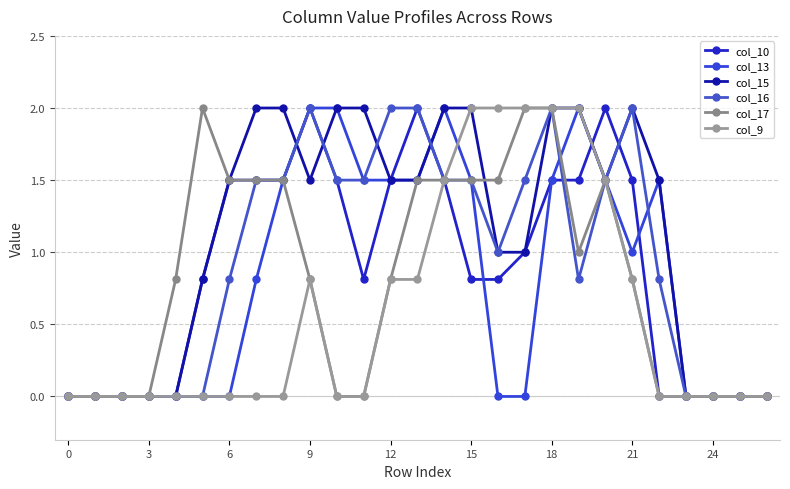

What is the highest value of the col_10 series?

2.0